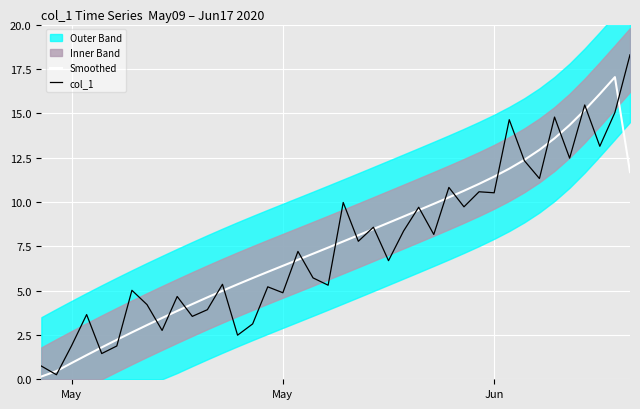

True or false: Smoothed has more than 2 interior local peaks.

False